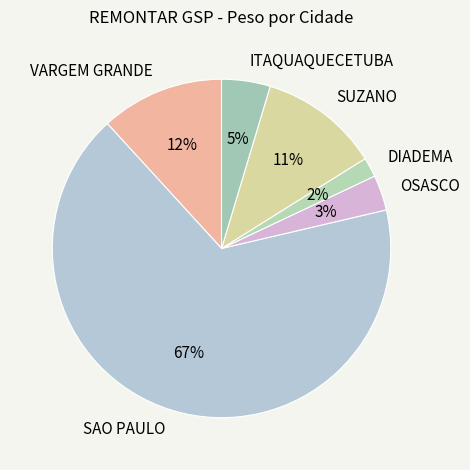

Which has a higher value, VARGEM GRANDE or ITAQUAQUECETUBA?

VARGEM GRANDE